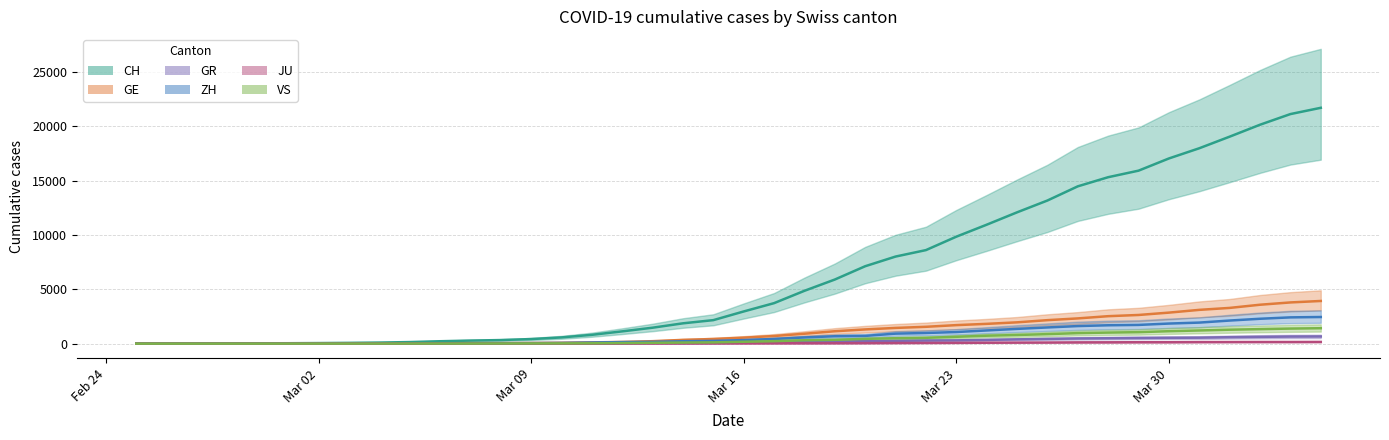

True or false: ZH has a value of 3 at Mar 09.

False